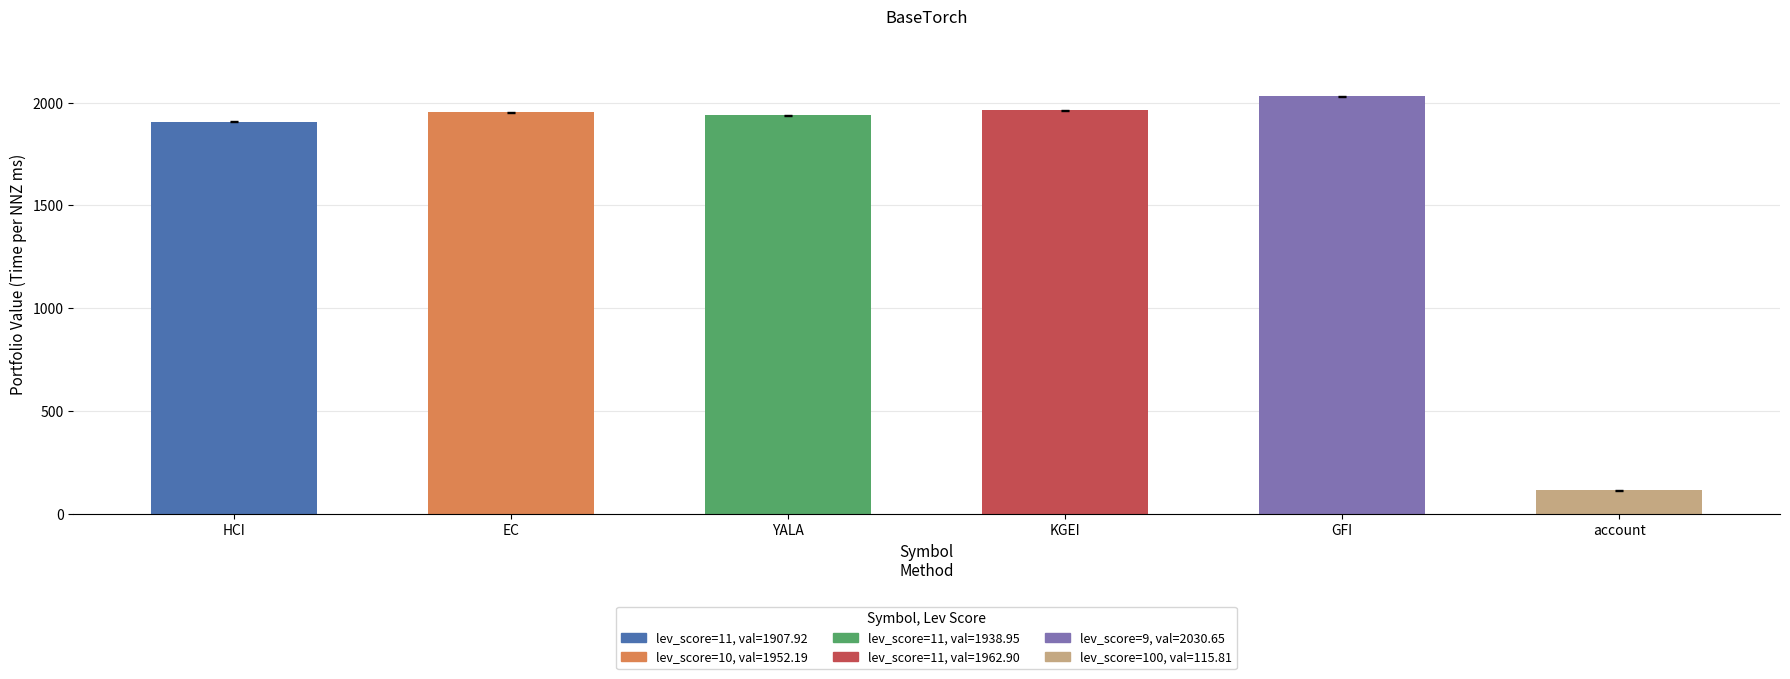

What is the difference between the values at GFI and KGEI?

67.8